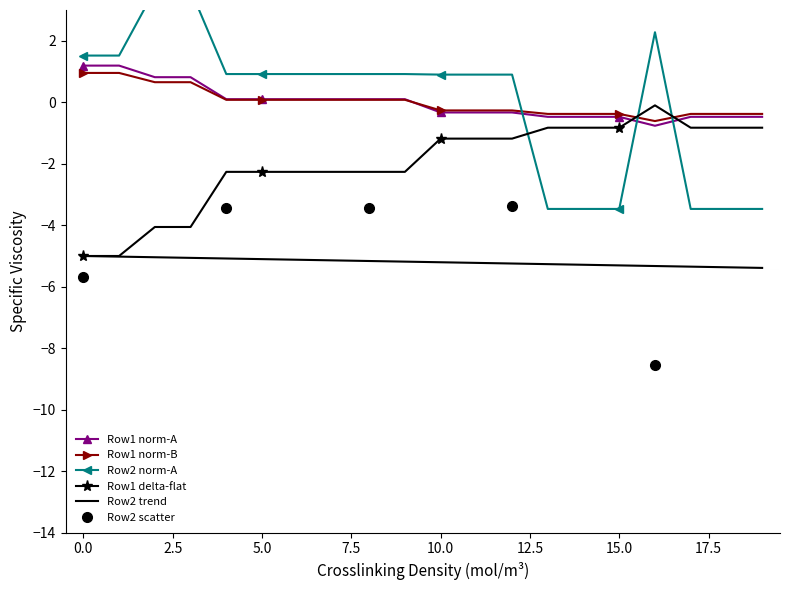

What is the total value across all series at 11?

-9.5